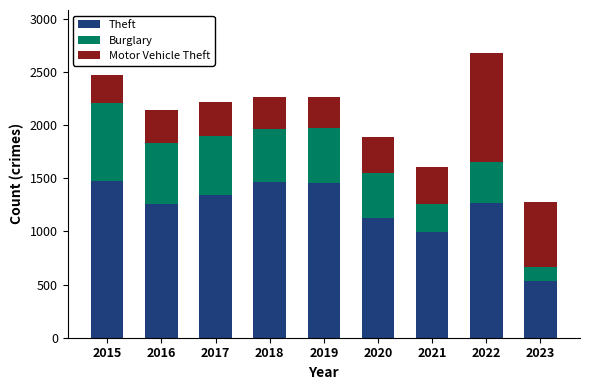

What is the difference between the maximum and minimum values in the Theft series?

939